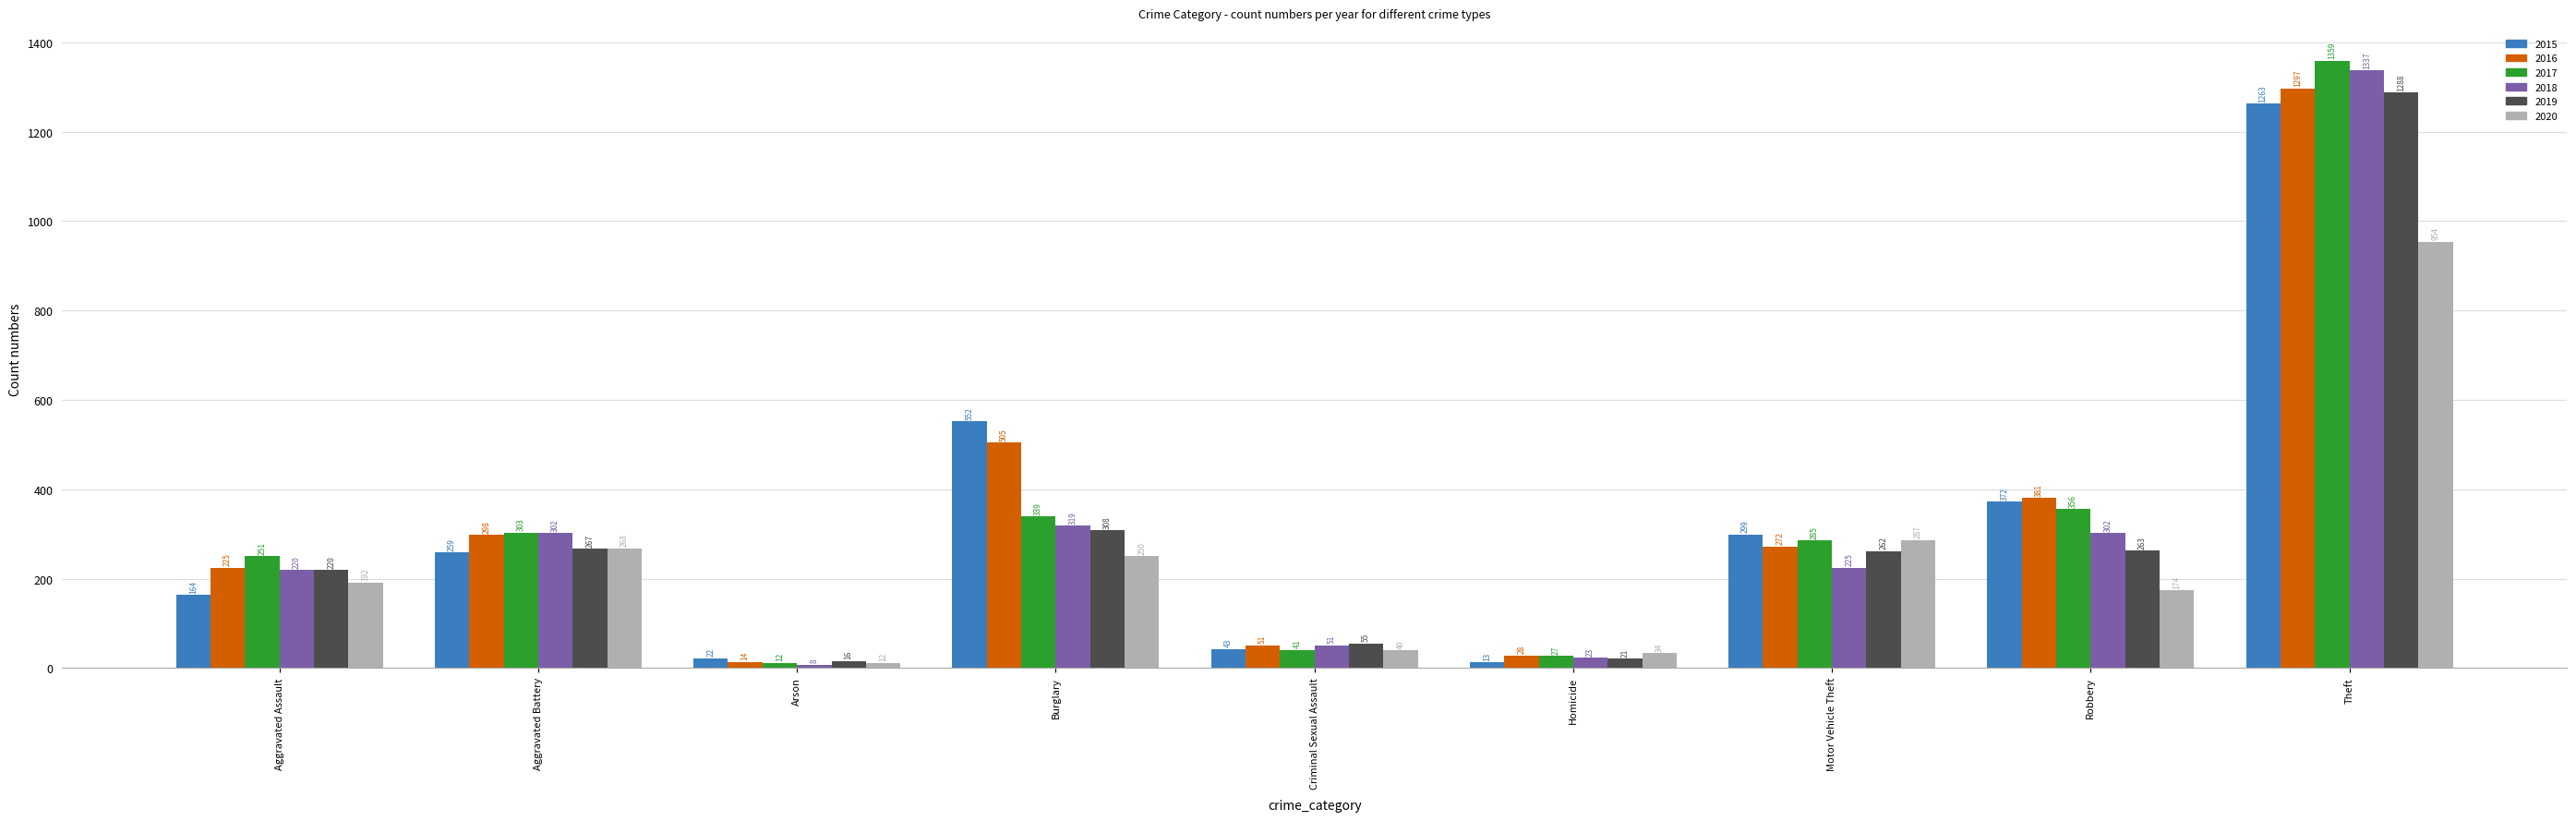

What value does the 2015 series have at Motor Vehicle Theft?

299